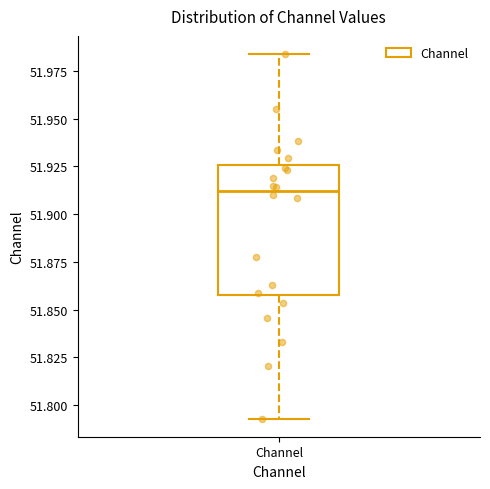

Transcribe this box plot: give where the median line is, the range the box spans, and where the two whiskers end, as read against the y-axis. The values are not printed on the chart, so give them approximately, as read against the axis.

median 51.910, box 51.855 to 51.925, whiskers 51.795 to 51.985